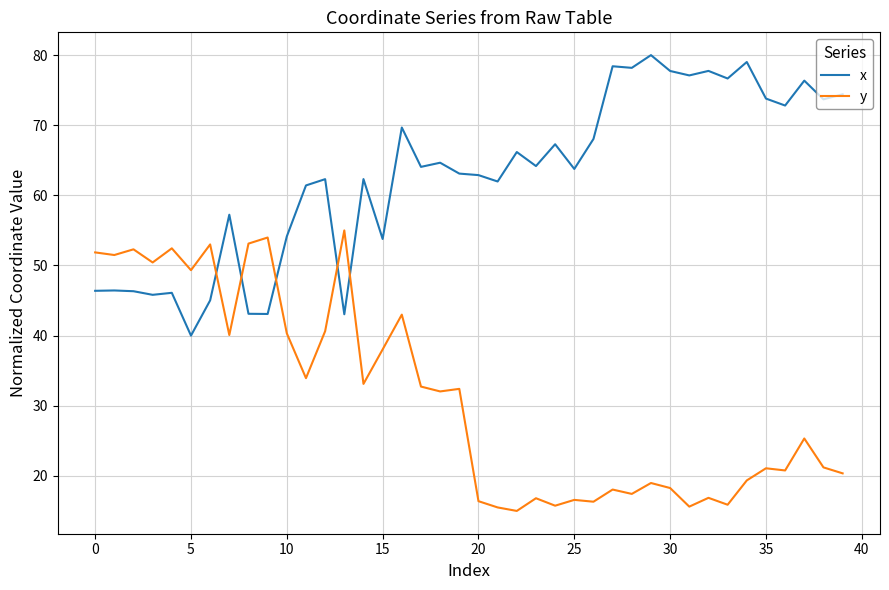

Rank the series by their maximum value, from lowest to highest.

y, x